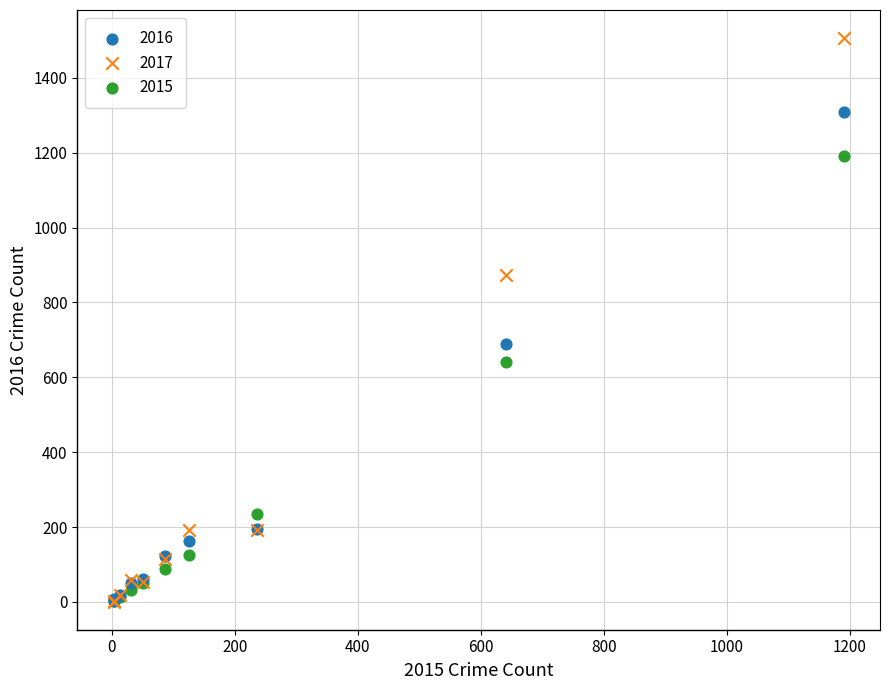

Across all series, what Y value is closest to 753?

689